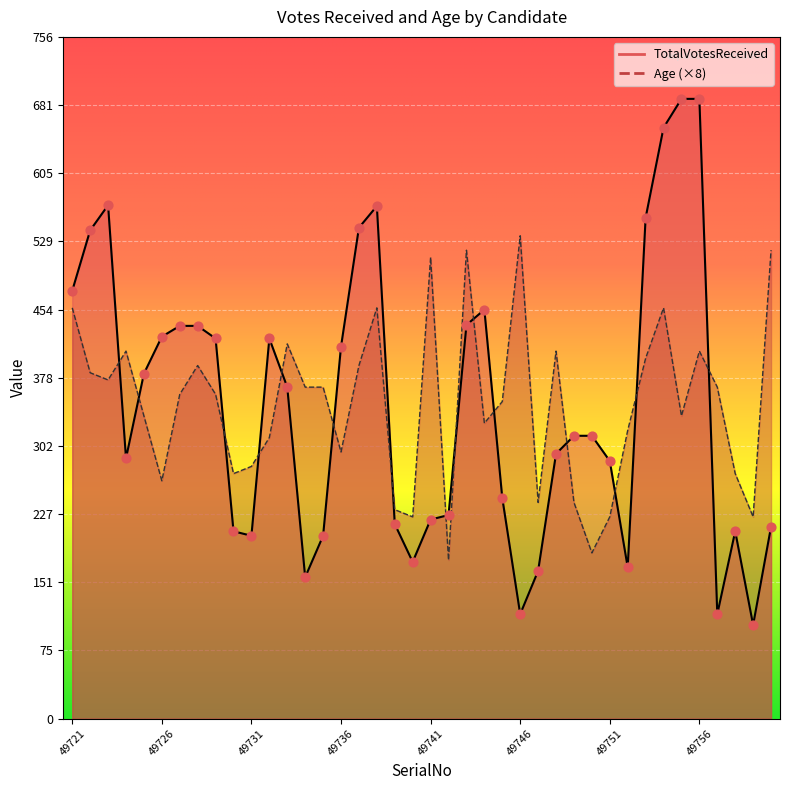

What is the total value across all series at 49725?

719